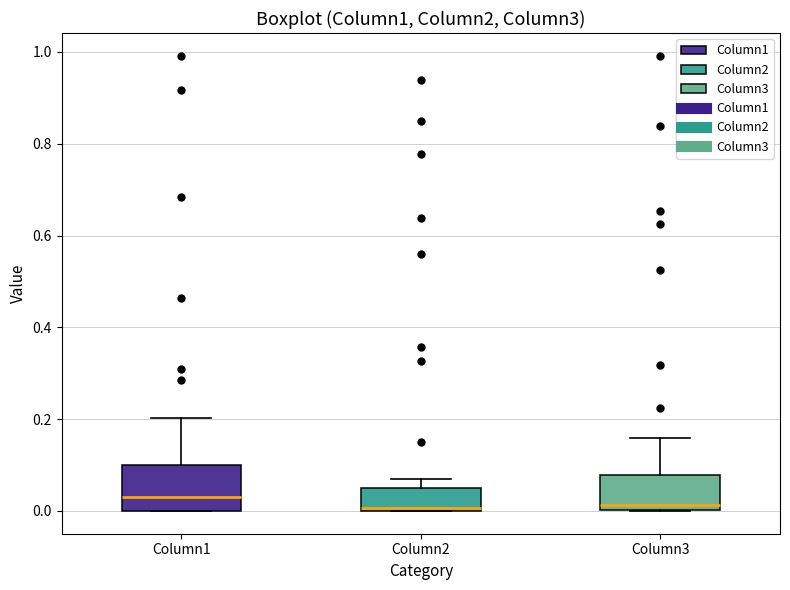

Reading left to right, read every box against the y-axis: the position of its median line, the range the box covers, and the ends of its whiskers. The values are not printed on the chart, so give them approximately, as read against the axis.

Column1: median 0.04, box 0.00 to 0.10, whiskers 0.00 to 0.20
Column2: median 0.00 (just above the box's lower edge), box 0.00 to 0.04, whiskers 0.00 to 0.08
Column3: median 0.02, box 0.00 to 0.08, whiskers 0.00 to 0.16